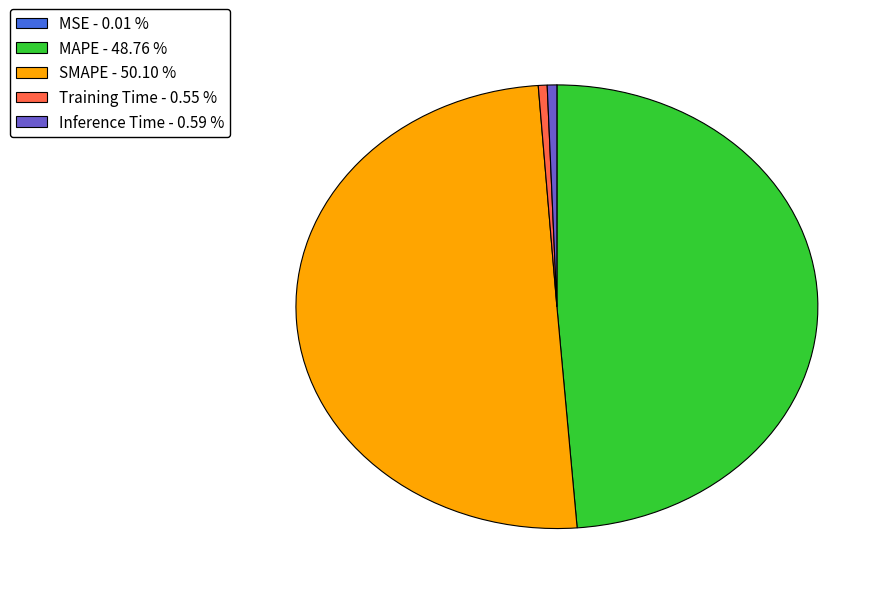

Do SMAPE - 50.10 % and MAPE - 48.76 % together represent more than half of the pie?

Yes